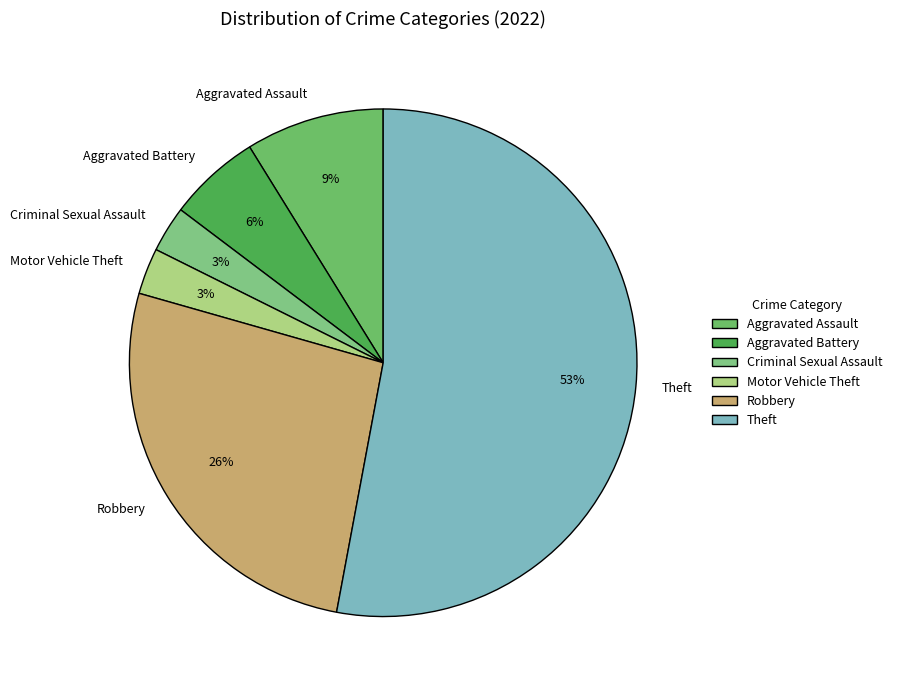

Do Motor Vehicle Theft and Aggravated Assault together represent more than half of the pie?

No